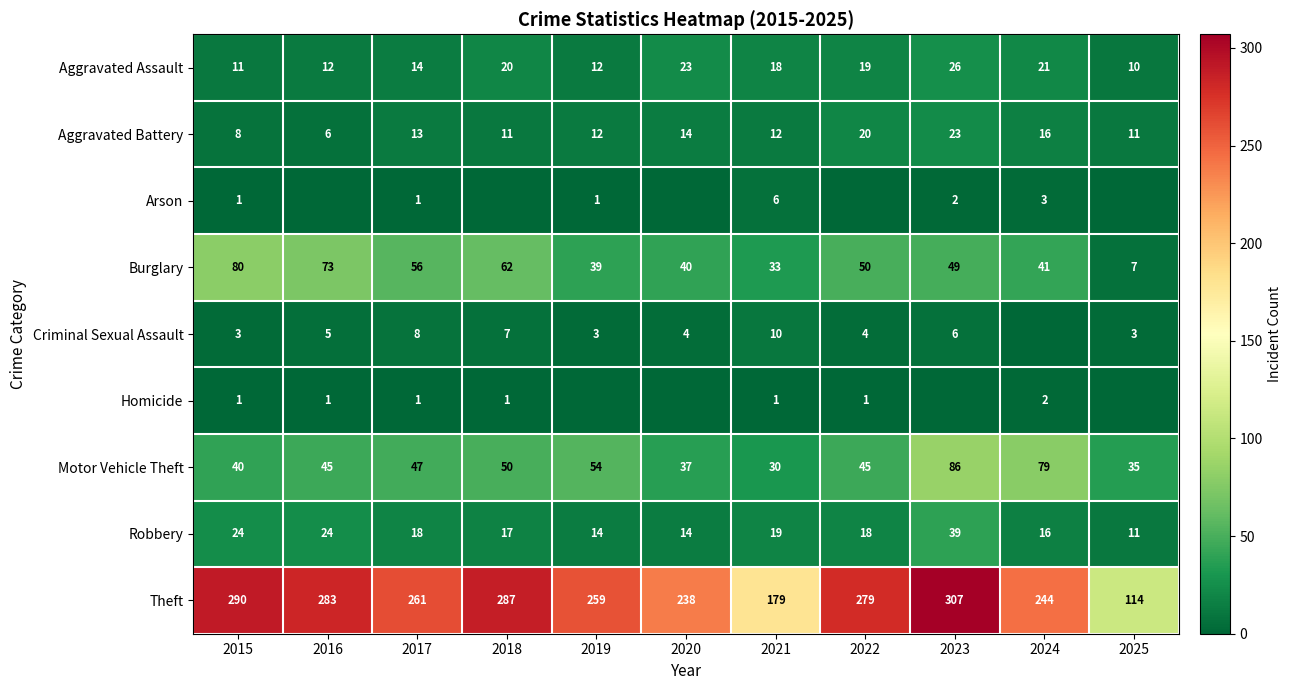

At which label does Robbery first exceed 18?

2015